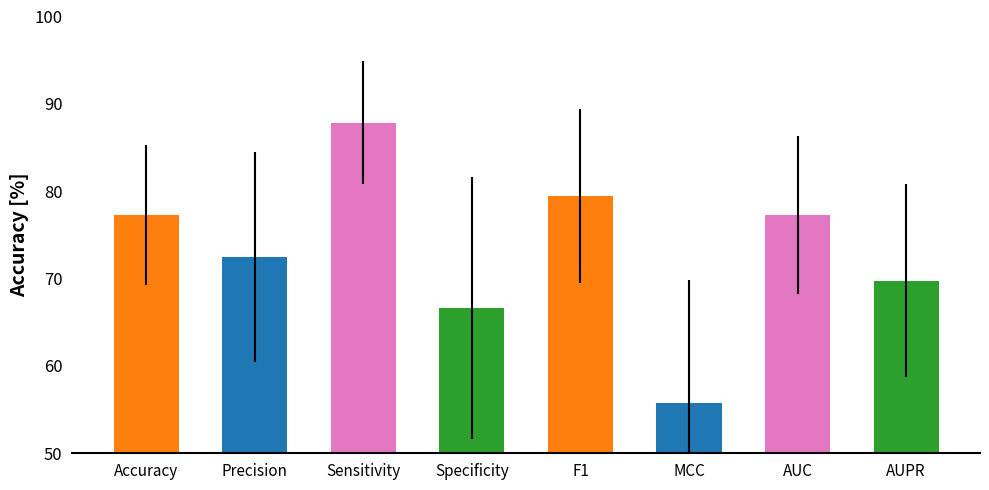

Where does the data first go above 77?

Accuracy